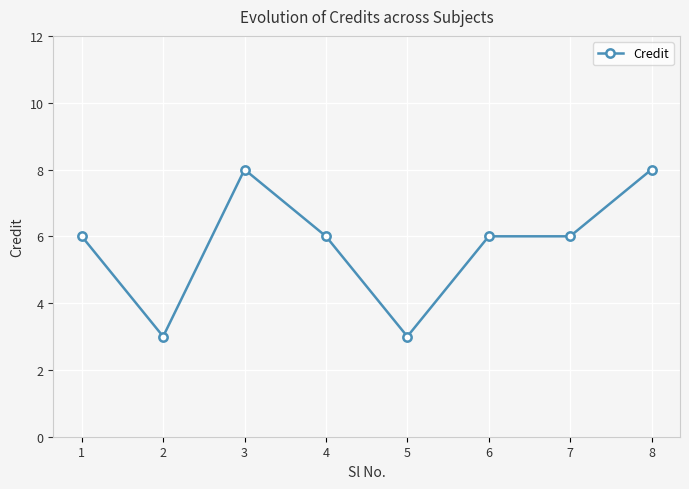

What is the minimum value shown in the chart?

3